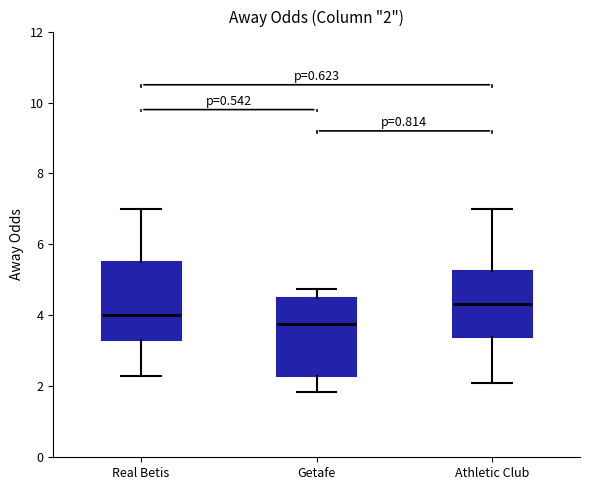

Which box has the lowest median line?

Getafe